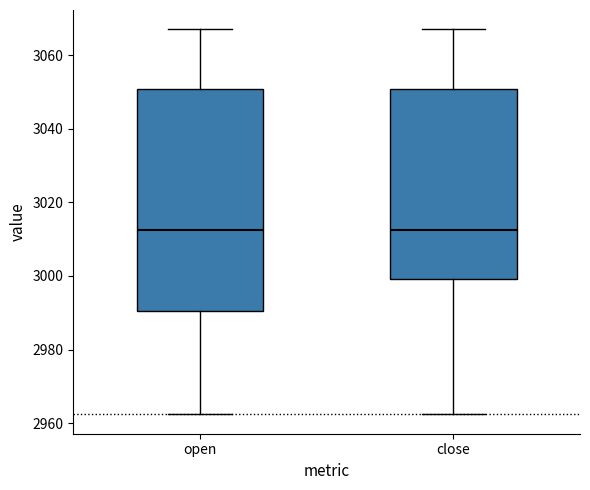

Comparing the boxes themselves (not the whiskers), which one is the tallest?

open